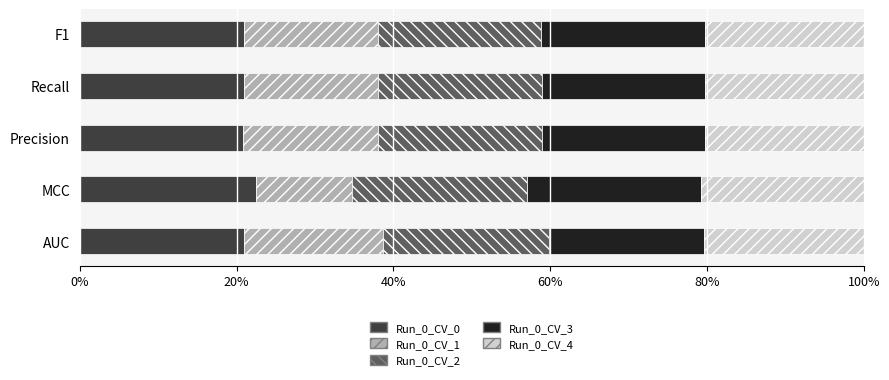

What are all the series names shown in the legend?

Run_0_CV_0, Run_0_CV_1, Run_0_CV_2, Run_0_CV_3, Run_0_CV_4